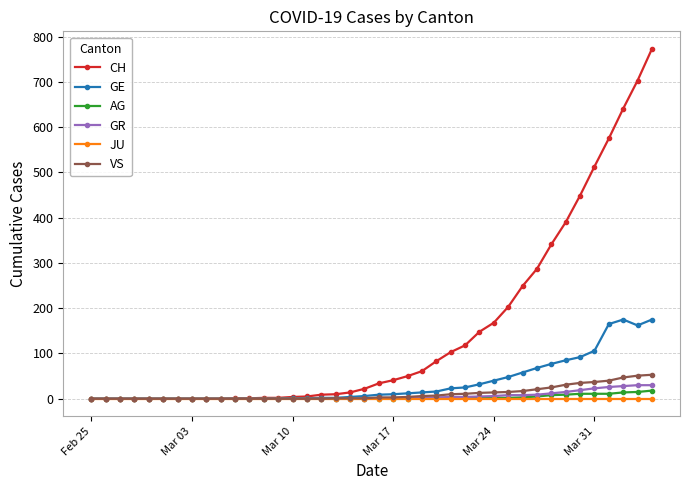

What is the difference between the second highest and second lowest values in the CH series?

703